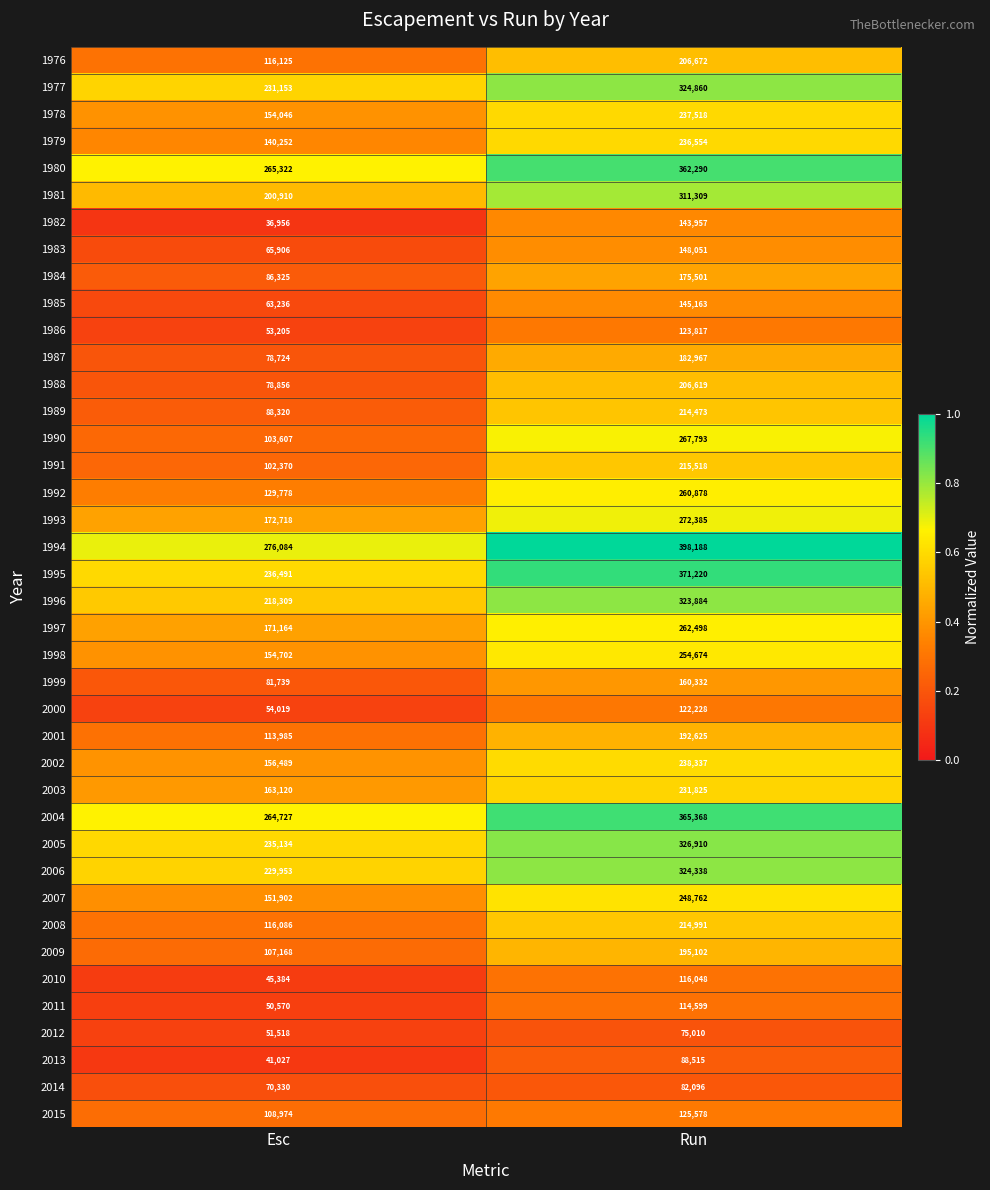

Is the value of 1978 at Run greater than the value of 2004 at Run?

No